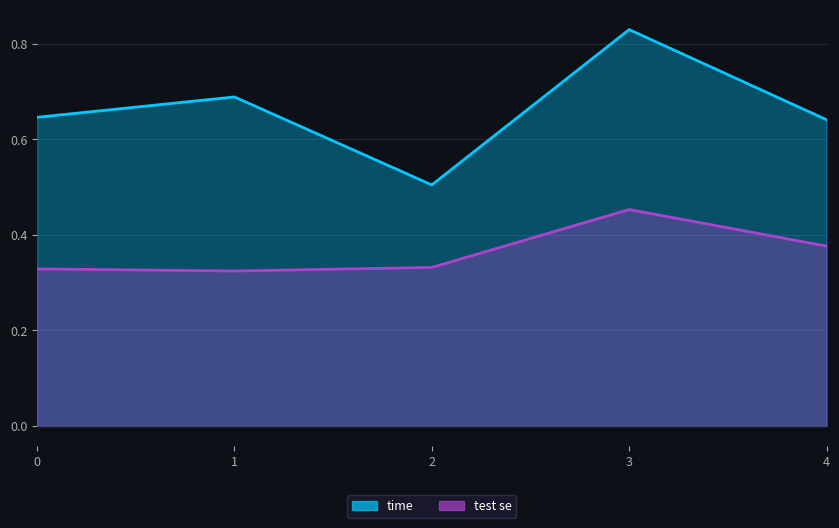

Reading right to left, transcribe all the data shown in this chart.

time: 0.6	0.8	0.5	0.7	0.6
test se: 0.4	0.5	0.3	0.3	0.3